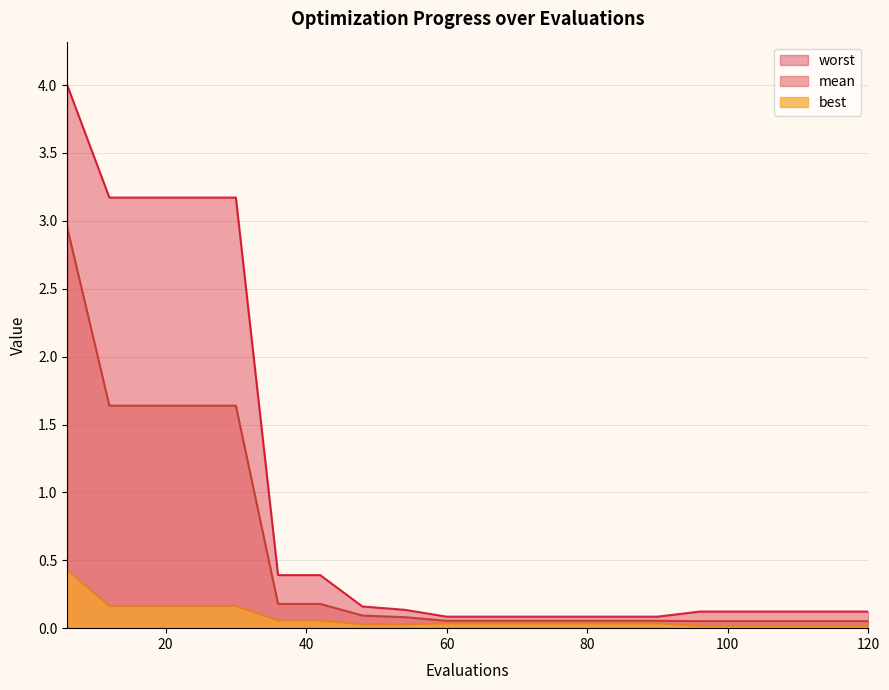

What is the difference between the best values at 84 and 6?

0.4